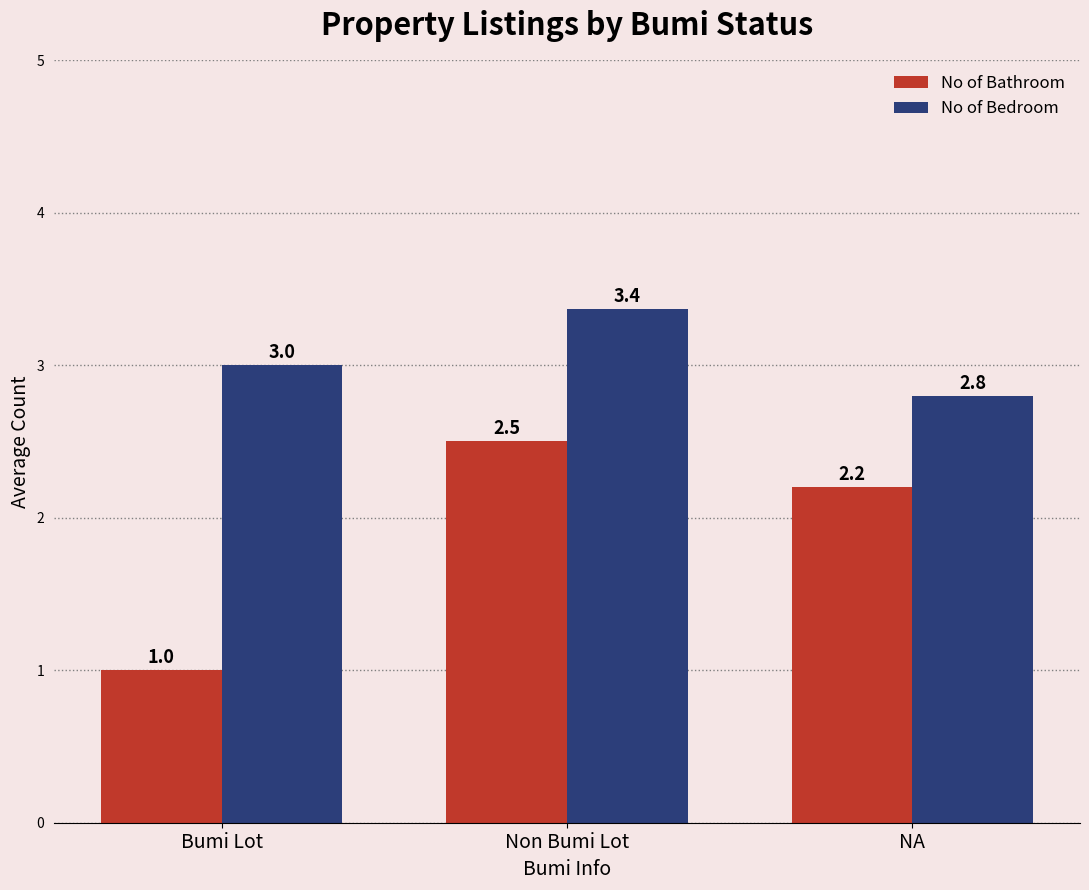

How many data points in No of Bedroom are less than 3?

1